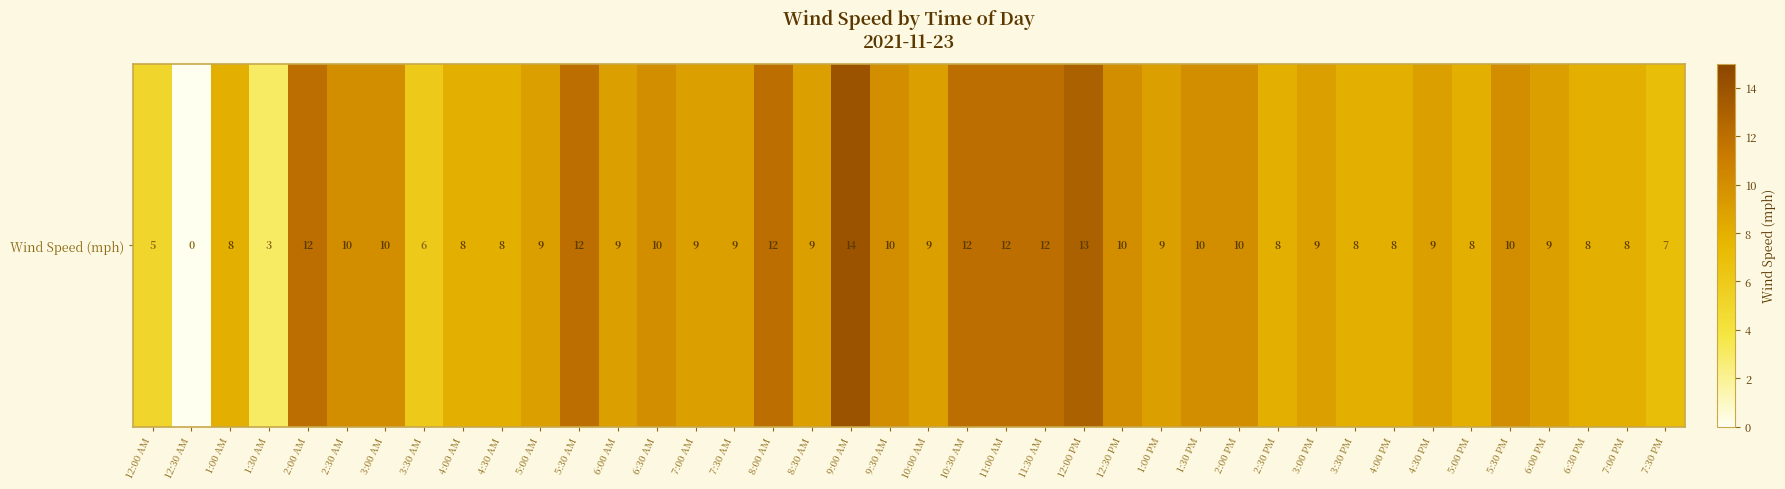

What is the sum of the values at 1:00 AM and 9:30 AM?

18